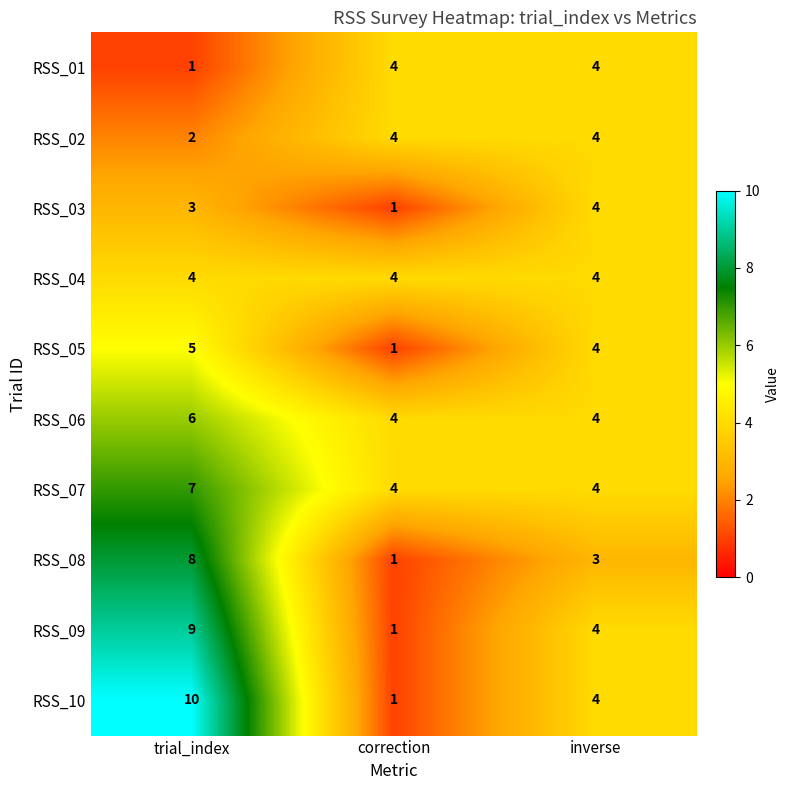

What is the approximate value of RSS_06 at correction?

4